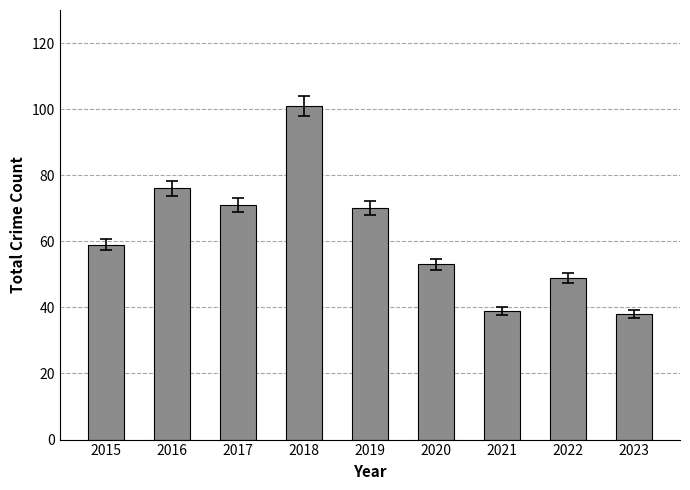

What is the value of the 2nd bar from the left?

76